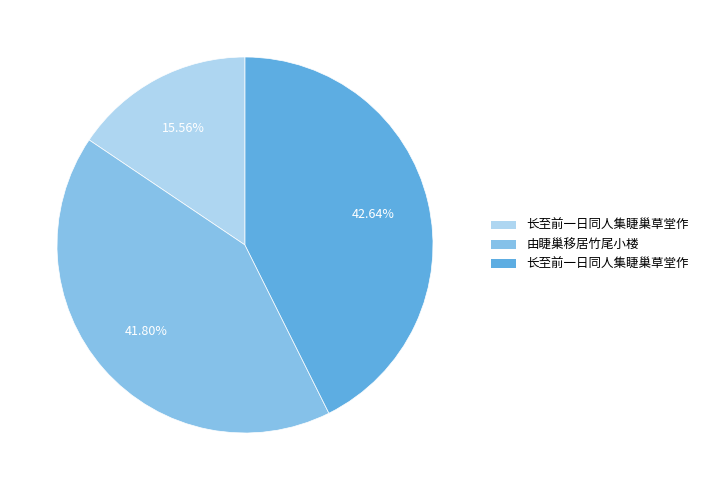

Is there any slice that represents more than half of the pie?

No